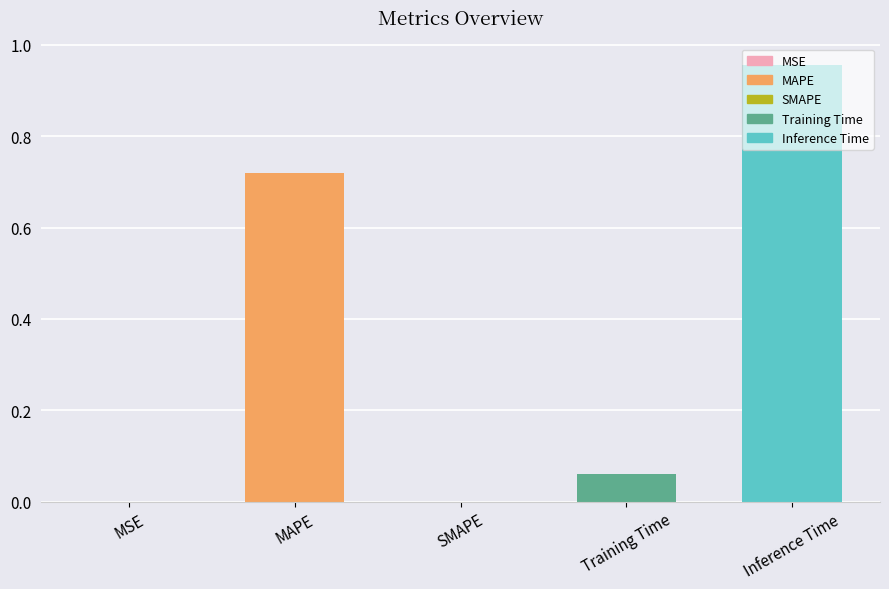

Between MAPE and Training Time, which is larger?

MAPE